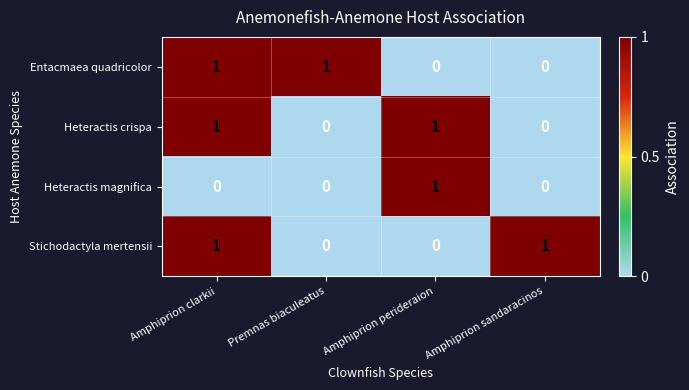

What is the total value across all series at Premnas biaculeatus?

1